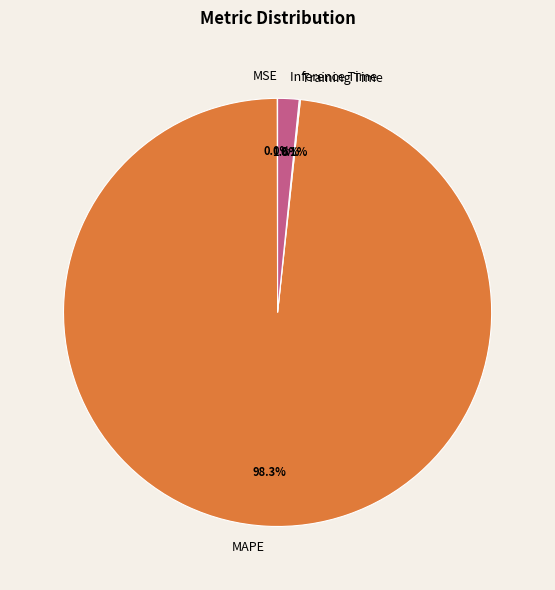

Between Inference Time and MAPE, which is larger?

MAPE